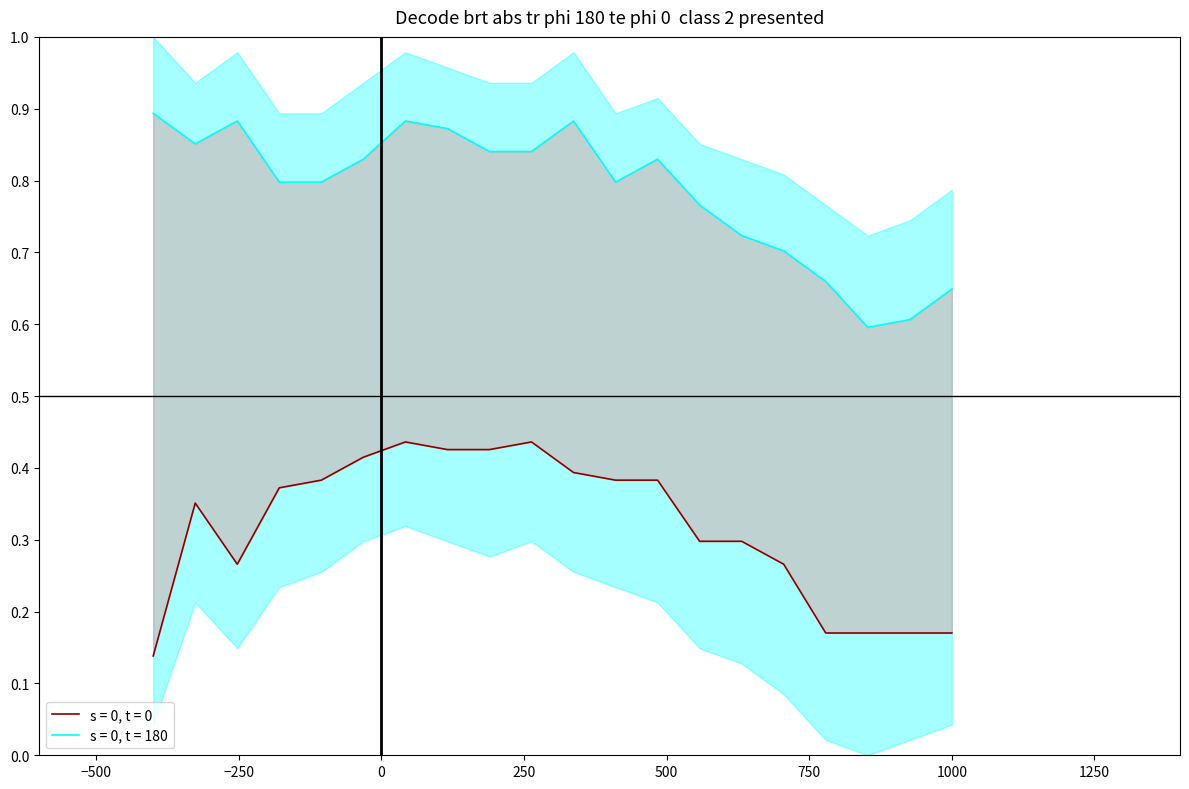

Does the chart have visible grid lines?

No